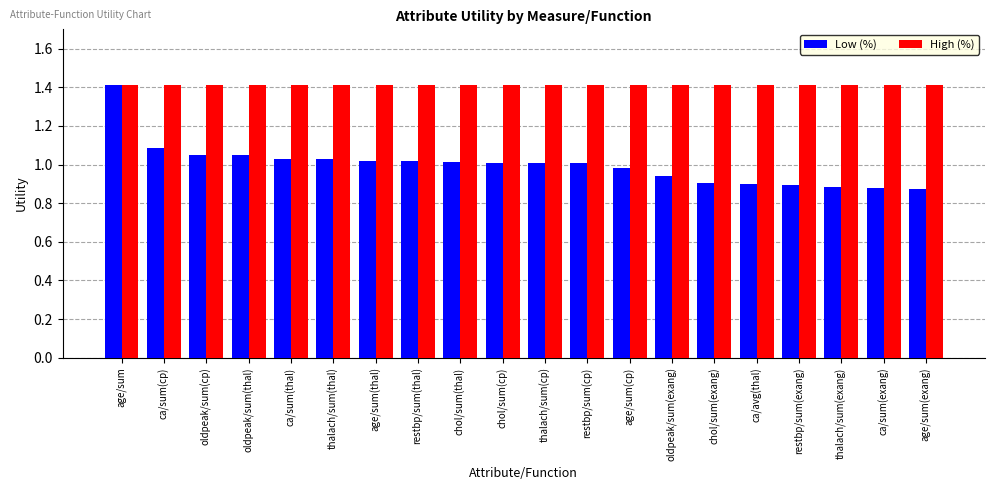

What is the total value across all series at thalach/sum(exang)?

2.3